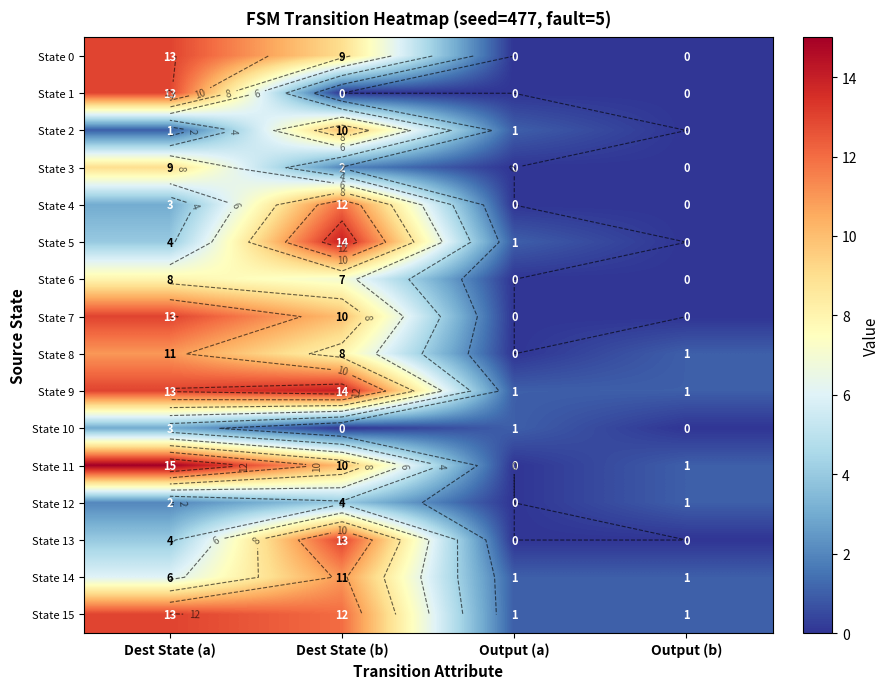

At which category is the sum across all series the highest?

Dest State (b)